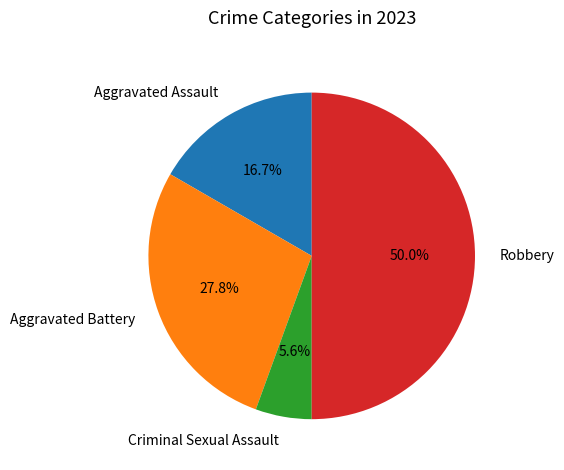

How many segments does this pie chart have?

4